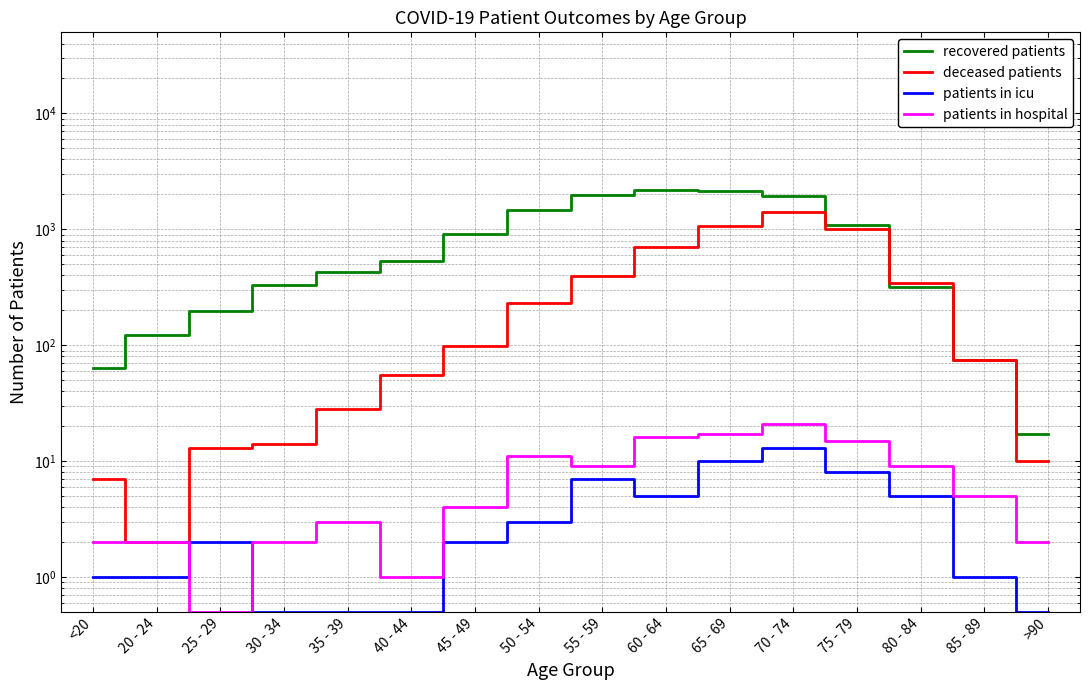

Reading left to right, transcribe all the data shown in this chart.

recovered patients: <20=64.0	20 - 24=123.0	25 - 29=199.0	30 - 34=334.0	35 - 39=424.0	40 - 44=536.0	45 - 49=919.0	50 - 54=1459.0	55 - 59=1977.0	60 - 64=2173.0	65 - 69=2150.0	70 - 74=1931.0	75 - 79=1088.0	80 - 84=319.0	85 - 89=74.0	>90=17.0
deceased patients: <20=7.0	20 - 24=2.0	25 - 29=13.0	30 - 34=14.0	35 - 39=28.0	40 - 44=55.0	45 - 49=99.0	50 - 54=233.0	55 - 59=397.0	60 - 64=697.0	65 - 69=1074.0	70 - 74=1400.0	75 - 79=1009.0	80 - 84=345.0	85 - 89=75.0	>90=10.0
patients in icu: <20=1.0	20 - 24=1.0	25 - 29=2.0	30 - 34=0.5	35 - 39=0.5	40 - 44=0.5	45 - 49=2.0	50 - 54=3.0	55 - 59=7.0	60 - 64=5.0	65 - 69=10.0	70 - 74=13.0	75 - 79=8.0	80 - 84=5.0	85 - 89=1.0	>90=0.5
patients in hospital: <20=2.0	20 - 24=2.0	25 - 29=0.5	30 - 34=2.0	35 - 39=3.0	40 - 44=1.0	45 - 49=4.0	50 - 54=11.0	55 - 59=9.0	60 - 64=16.0	65 - 69=17.0	70 - 74=21.0	75 - 79=15.0	80 - 84=9.0	85 - 89=5.0	>90=2.0